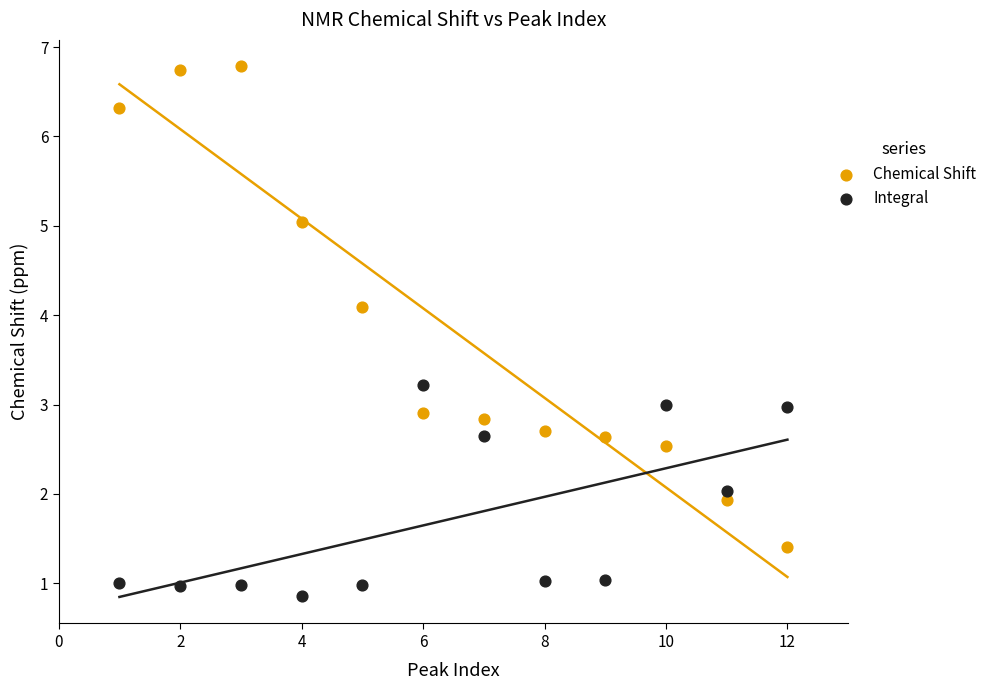

Which series contains the highest Y value?

Chemical Shift